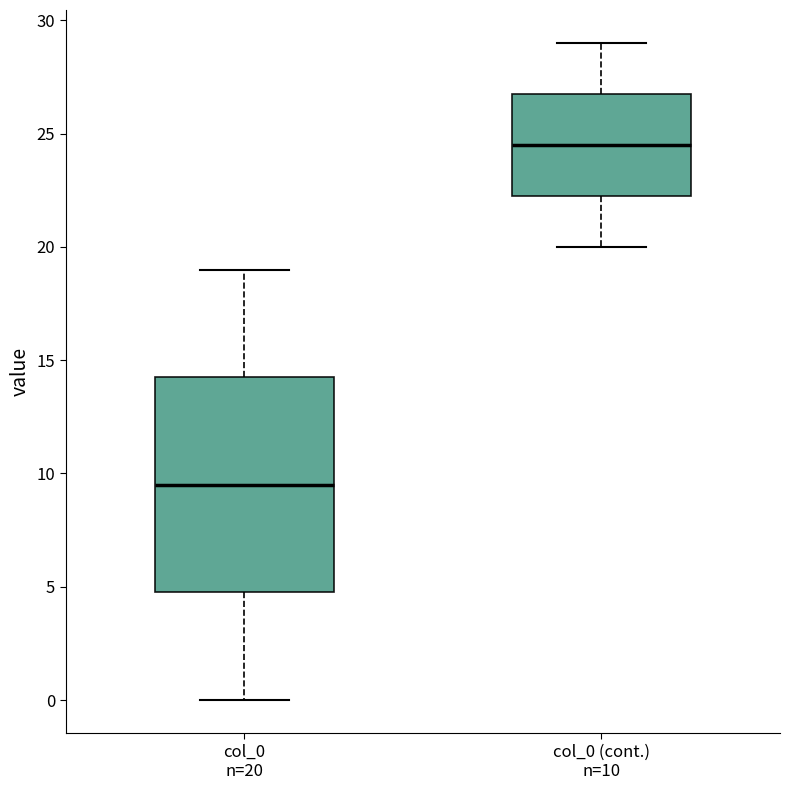

Which box has the highest median line?

col_0 (cont.) n=10